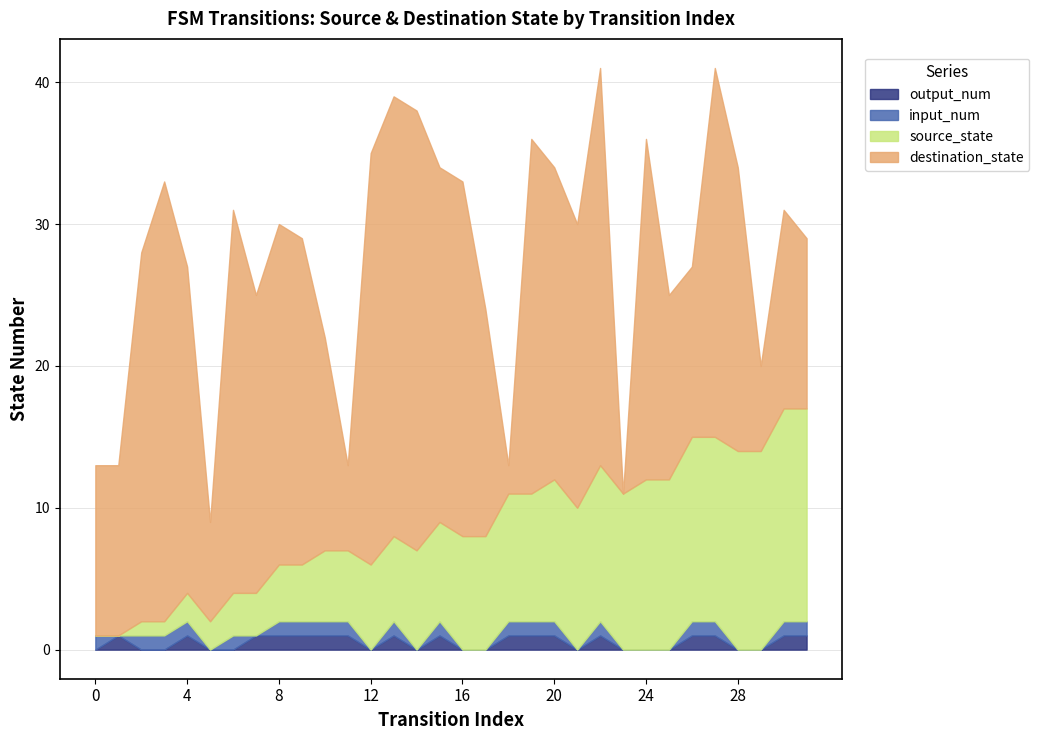

What are all the series names shown in the legend?

output_num, input_num, source_state, destination_state